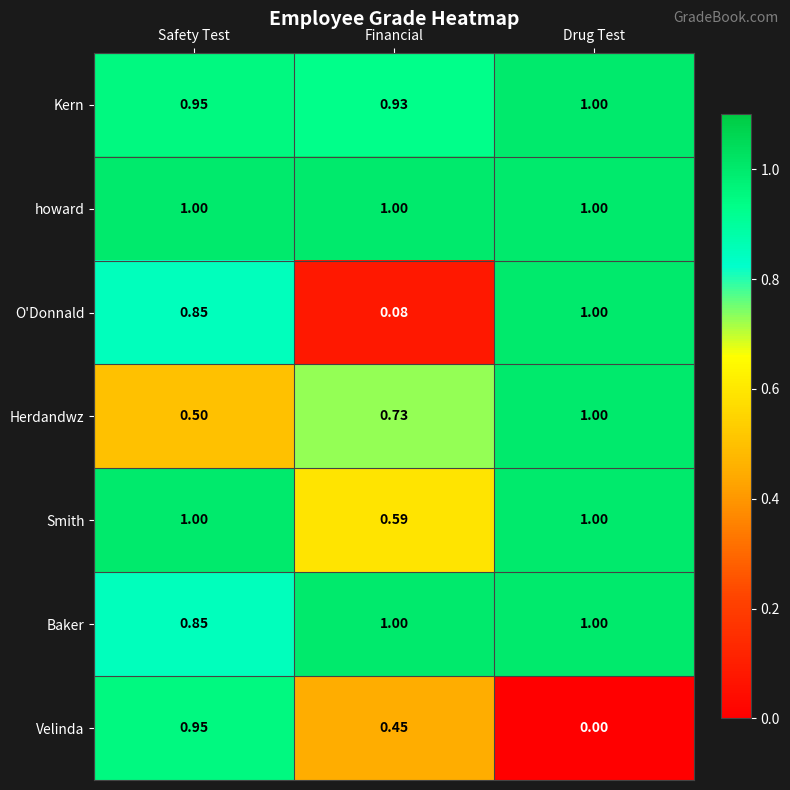

Which series has the largest range (max minus min)?

Velinda